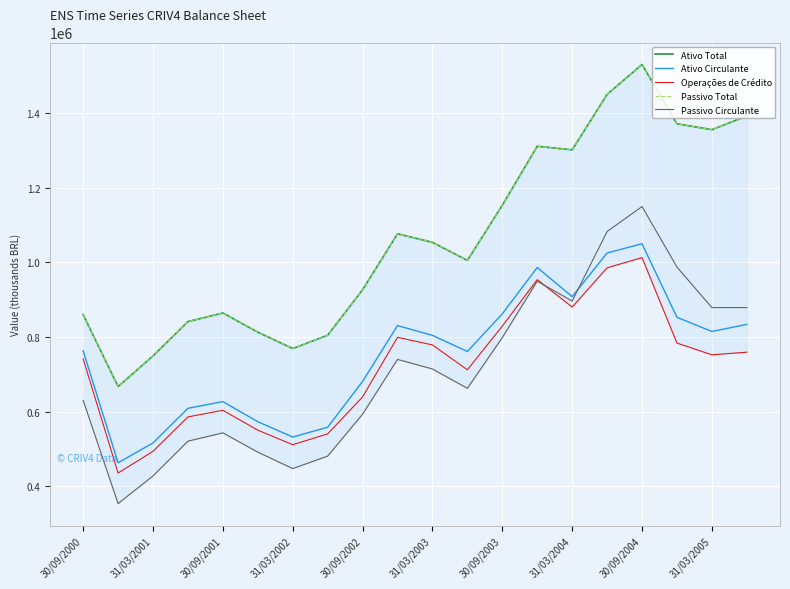

Read the Operações de Crédito value at 31/03/2002.

511031.0